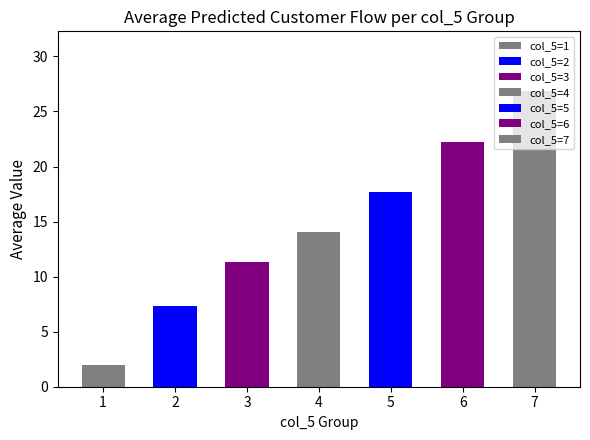

Is it true that the value at 7 is 37.7?

False